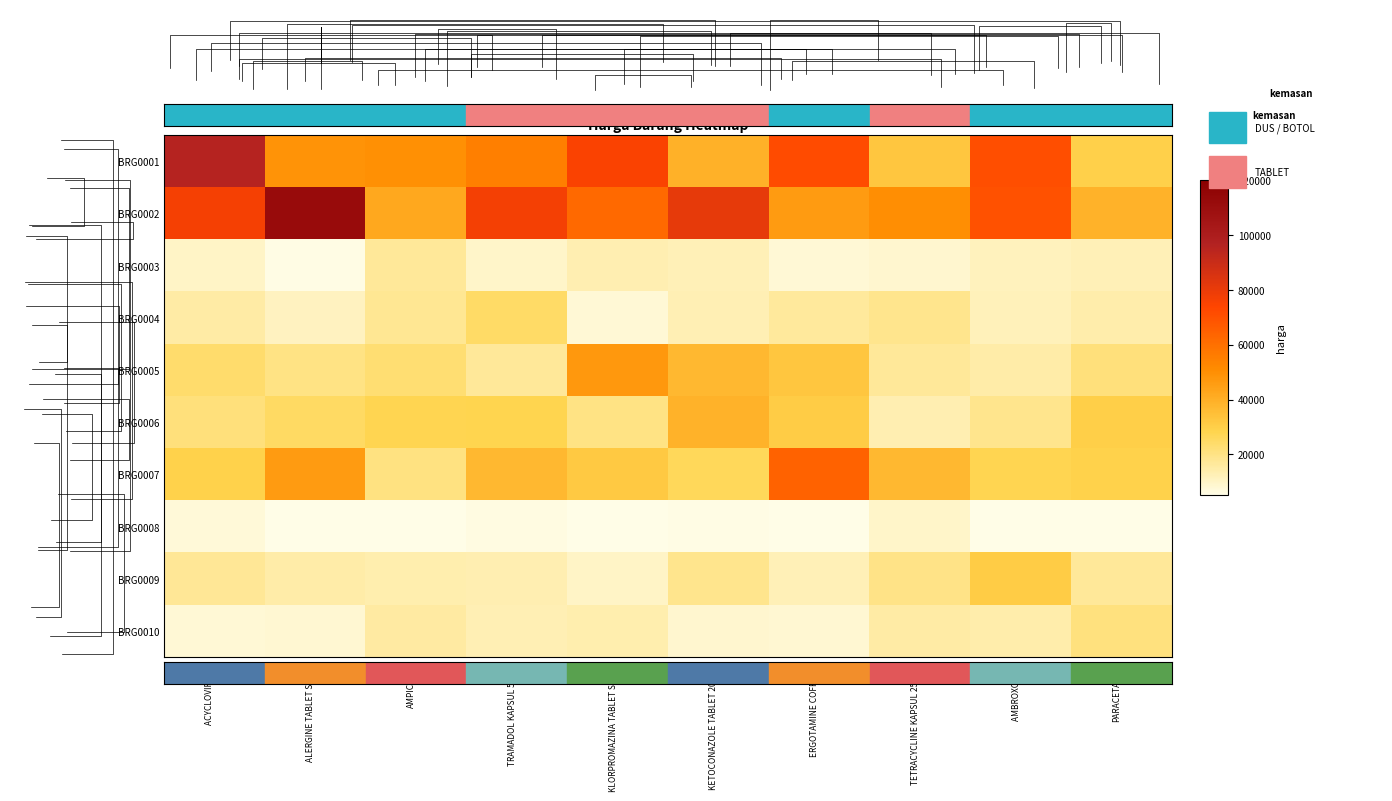

Count the number of categories in the chart.

10